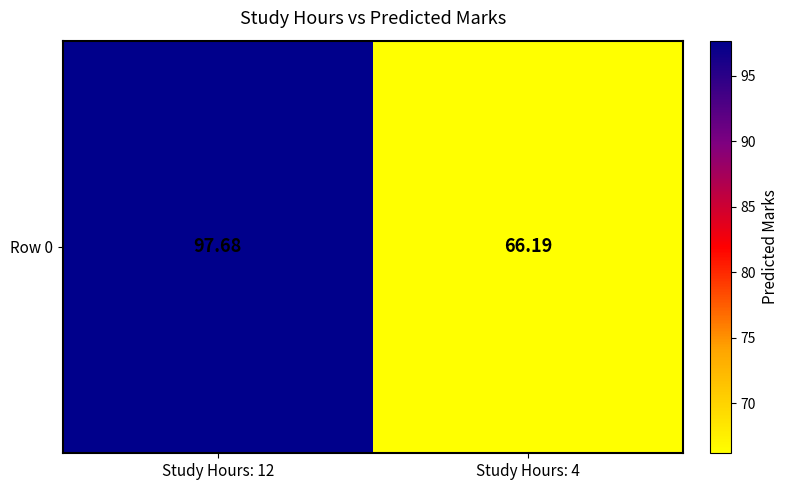

Is it true that the value at Study Hours: 4 is 66.2?

True